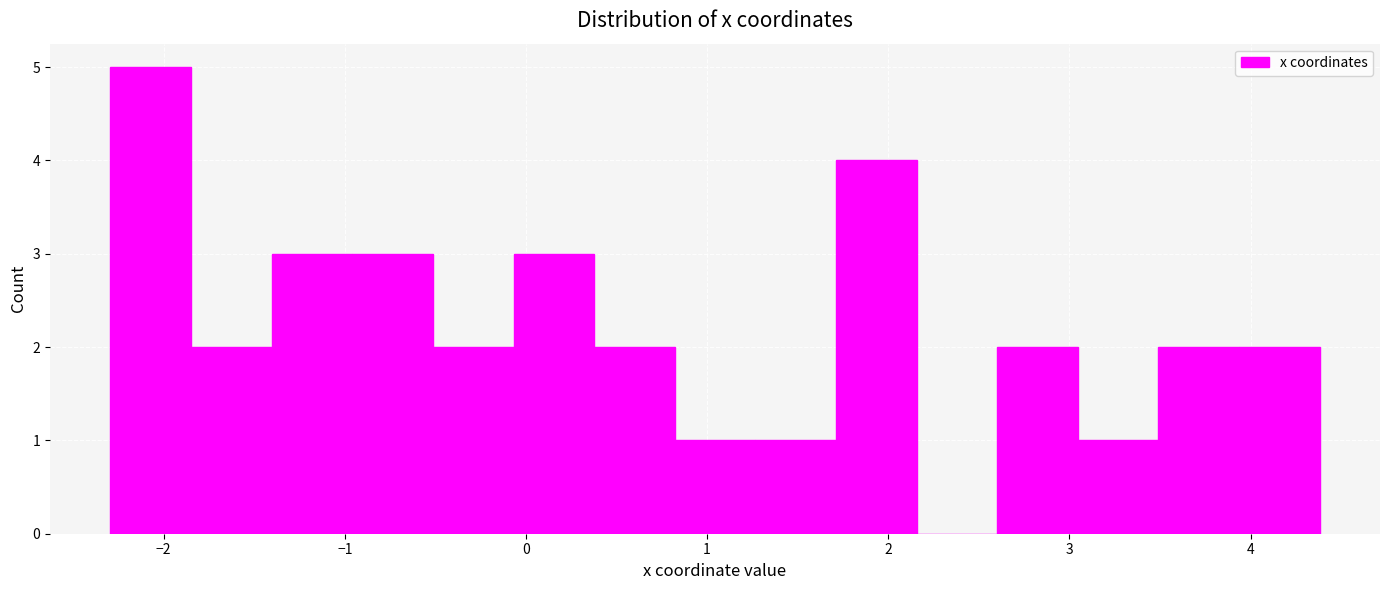

What is the height of the bar covering 0.8 to 1.3 on the x-axis? Neither the bar edges nor the heights are printed on the chart, so give them approximately, as read against the axes.

1